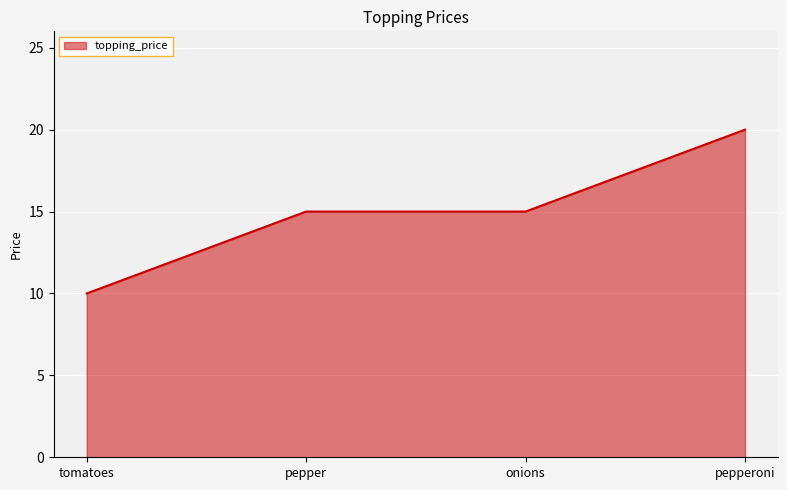

Is it true that the value at pepper is 9?

False